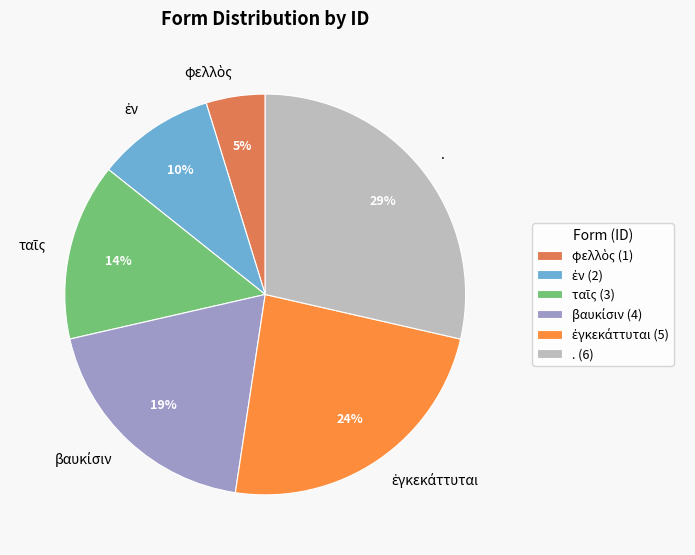

Is there any slice that represents more than half of the pie?

No